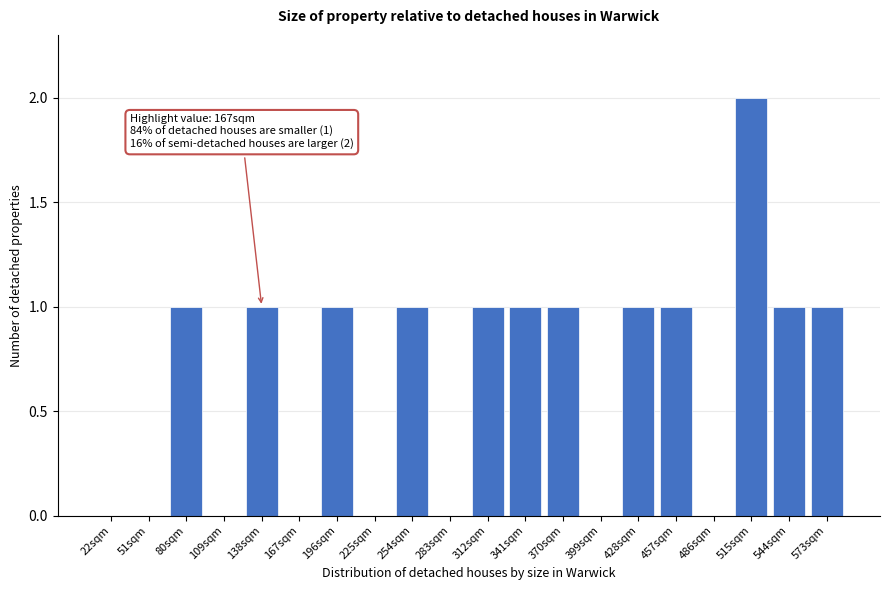

Reading left to right, extract all data points from this chart.

22sqm=0	51sqm=0	80sqm=1	109sqm=0	138sqm=1	167sqm=0	196sqm=1	225sqm=0	254sqm=1	283sqm=0	312sqm=1	341sqm=1	370sqm=1	399sqm=0	428sqm=1	457sqm=1	486sqm=0	515sqm=2	544sqm=1	573sqm=1